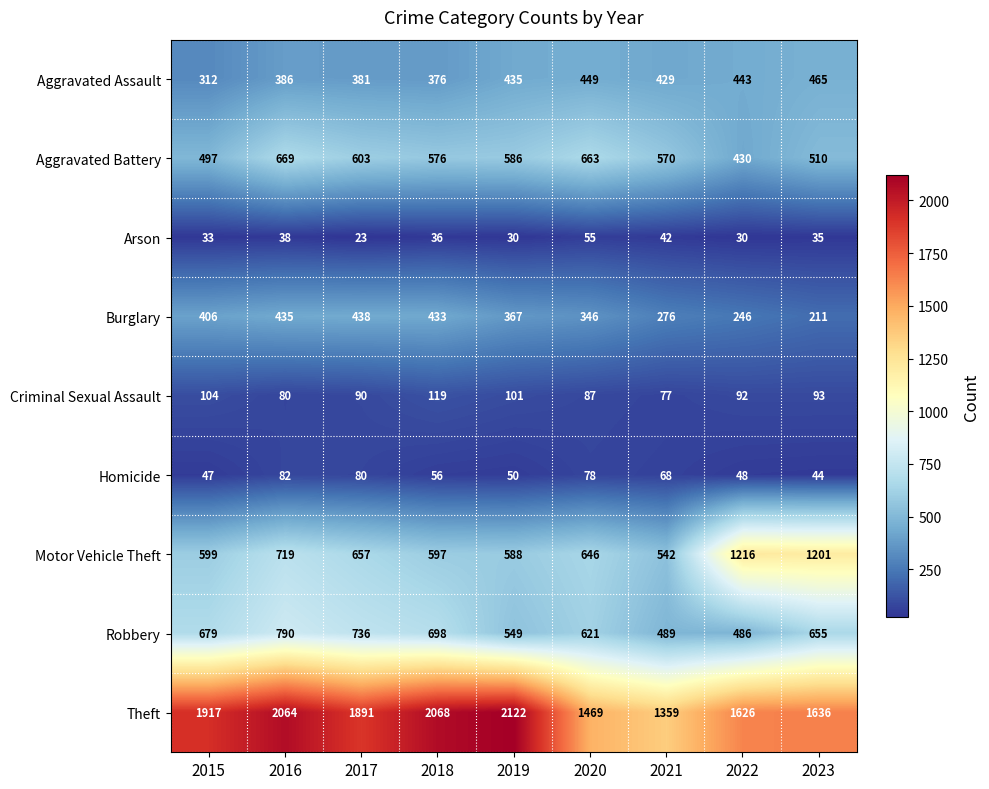

What is the approximate value of Homicide at 2023, to the nearest 5?

45